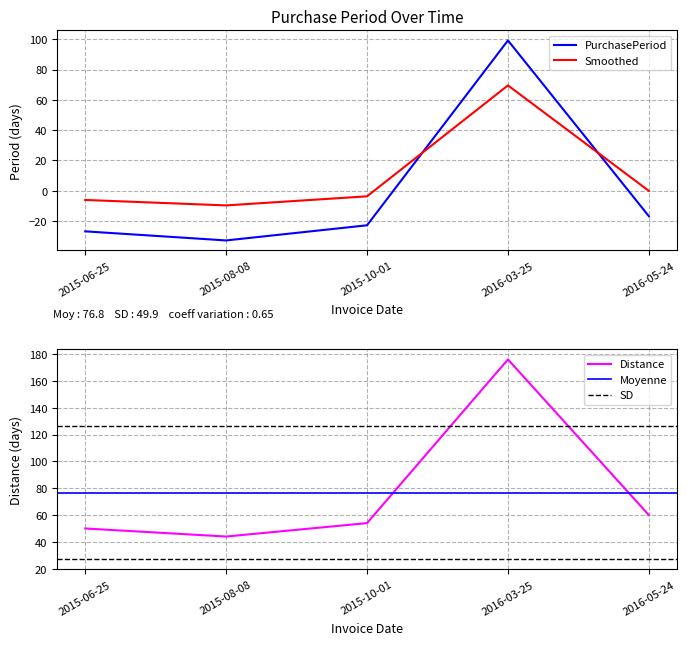

The value at 2015-10-01 is -22.8. True or false?

True